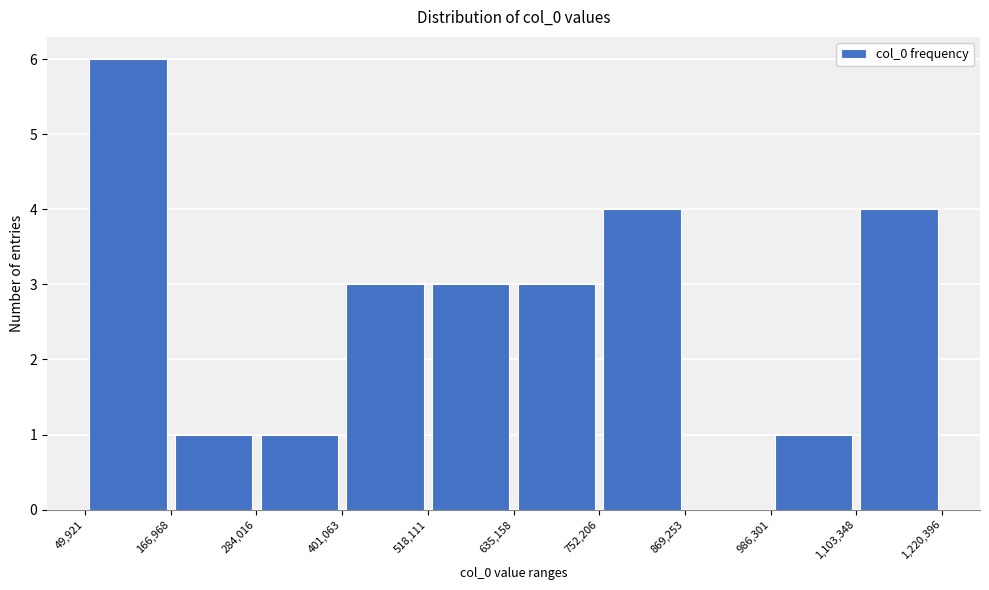

Reading left to right, list every bar in this chart as the range it spans on the x-axis followed by its height. The values are not printed on the chart, so give them approximately, as read against the axis.

49,921 to 166,968: 6
166,968 to 284,016: 1
284,016 to 401,063: 1
401,063 to 518,111: 3
518,111 to 635,158: 3
635,158 to 752,206: 3
752,206 to 869,253: 4
869,253 to 986,301: 0
986,301 to 1,103,348: 1
1,103,348 to 1,220,396: 4